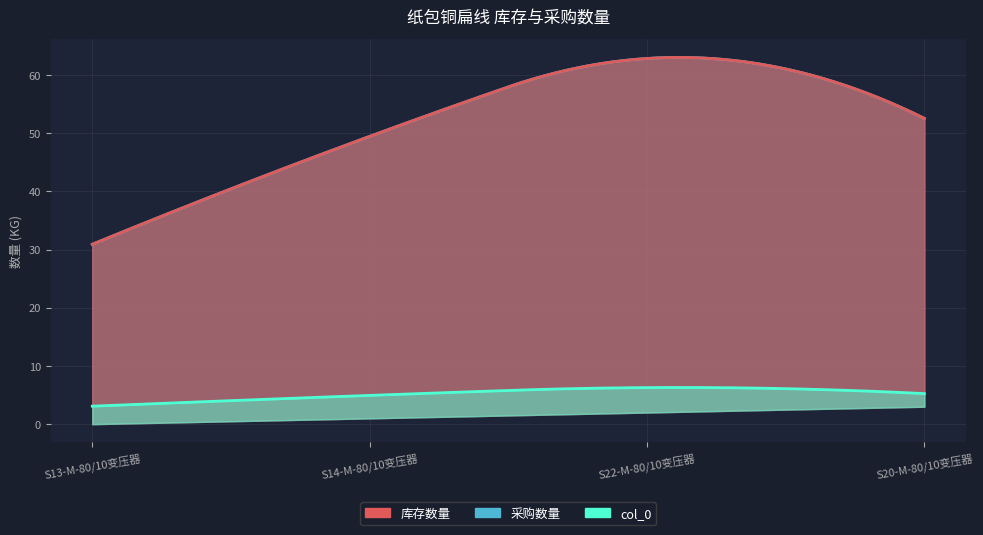

At how many categories does at least one series exceed 15?

4